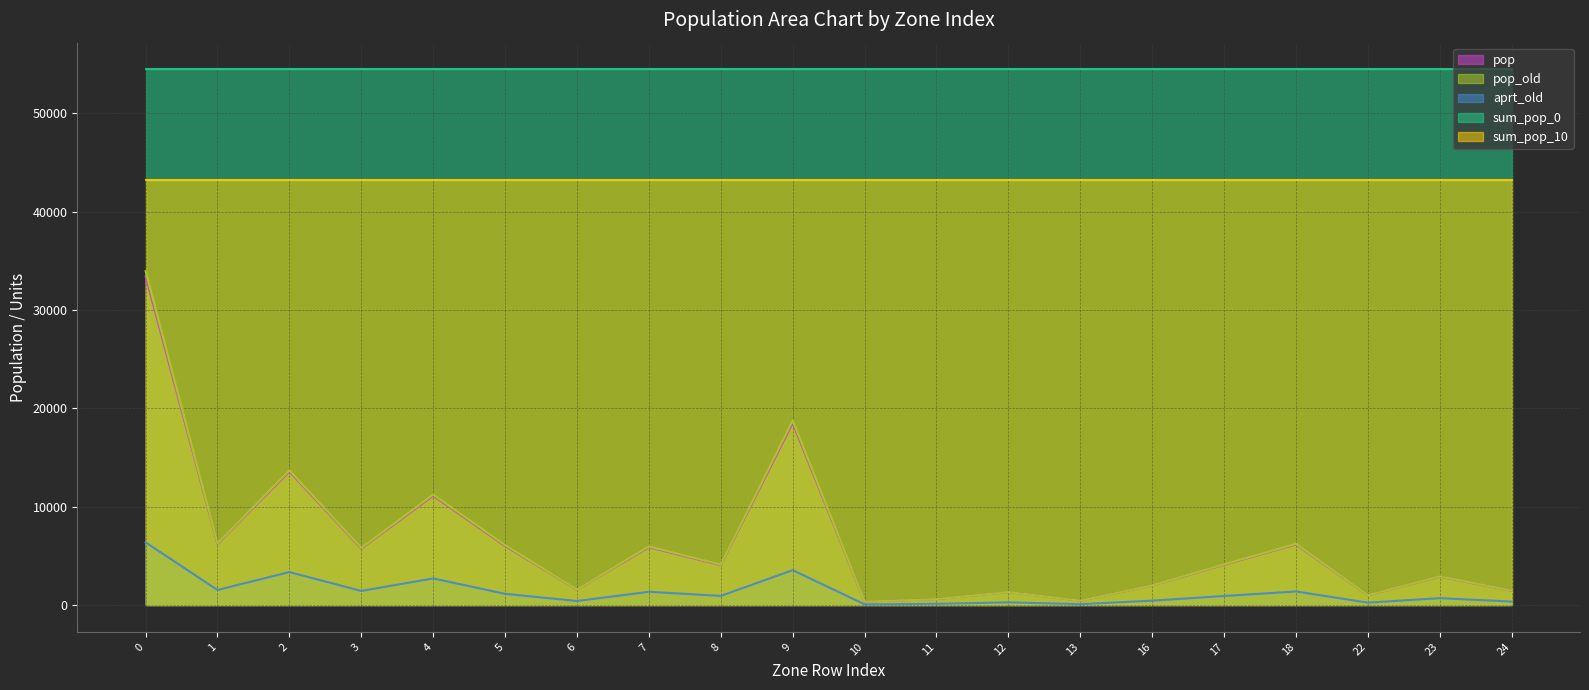

At which category does pop reach its first local valley?

1